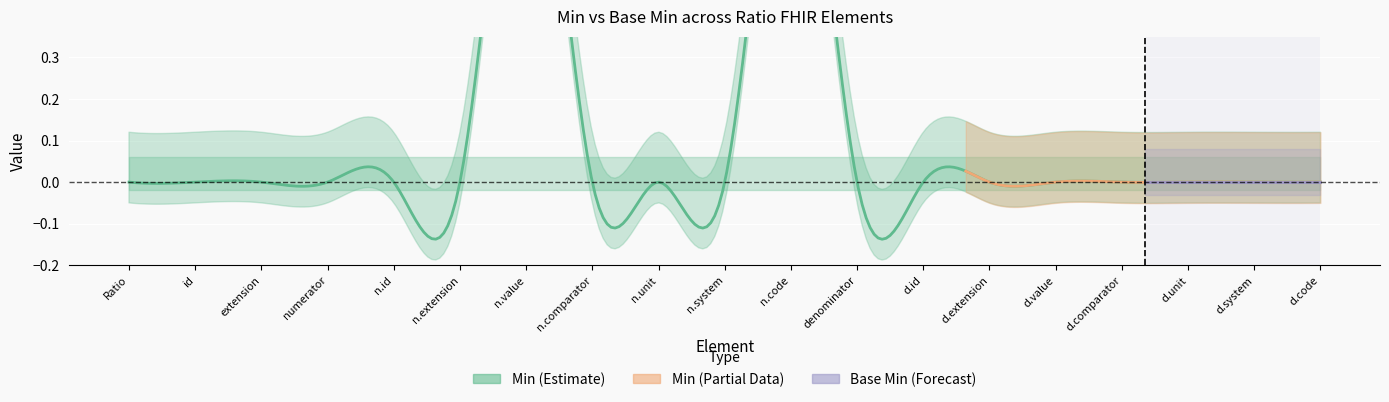

True or false: Base Min has more than 0 points higher than both neighbors.

False